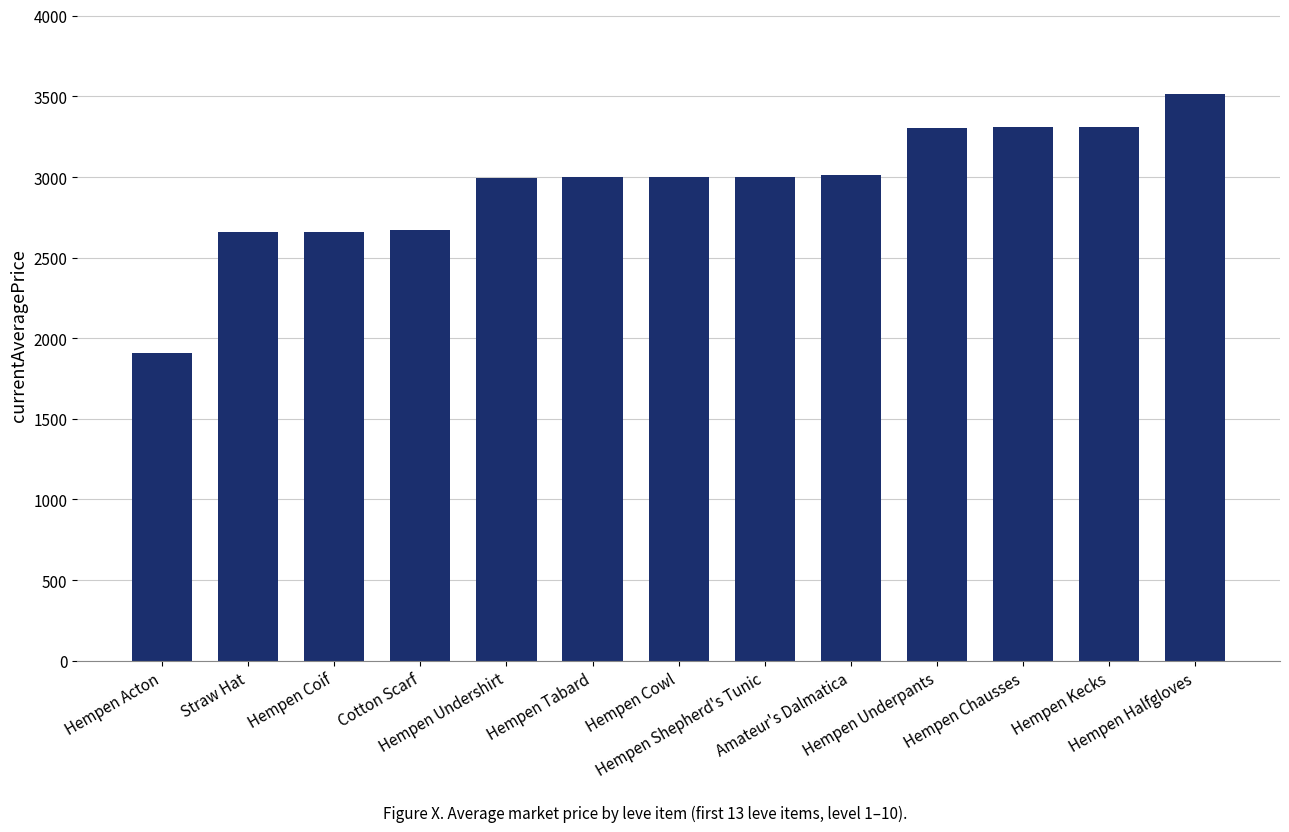

At which label is the value closest to 2711?

Cotton Scarf